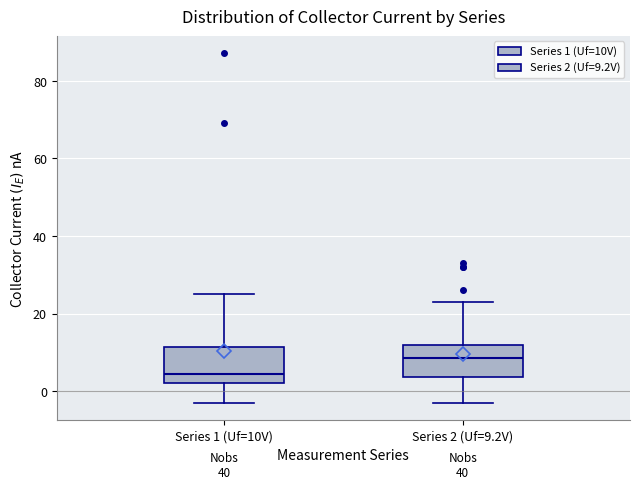

Which box's median line is the highest?

Series 2 (Uf=9.2V)